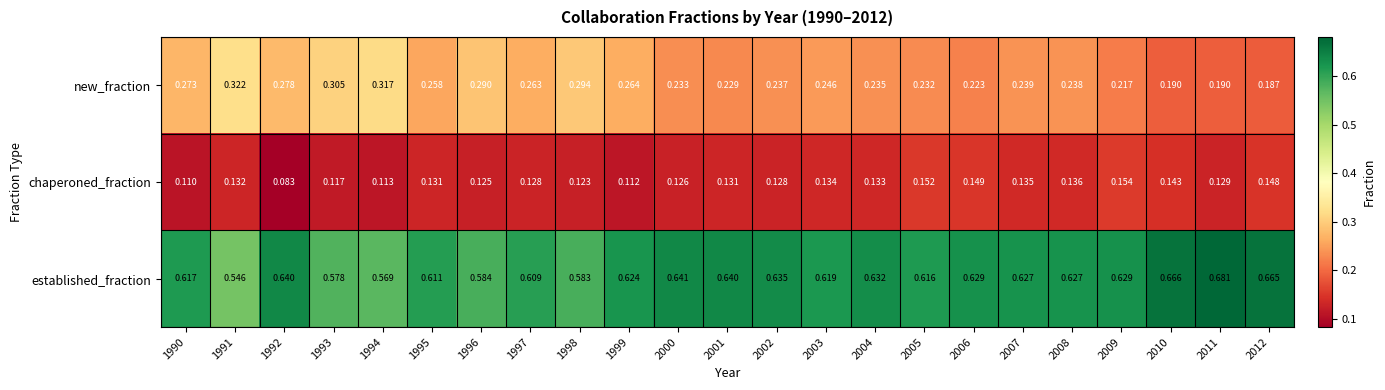

Is the value of established_fraction at 1999 greater than the value of new_fraction at 1995?

Yes